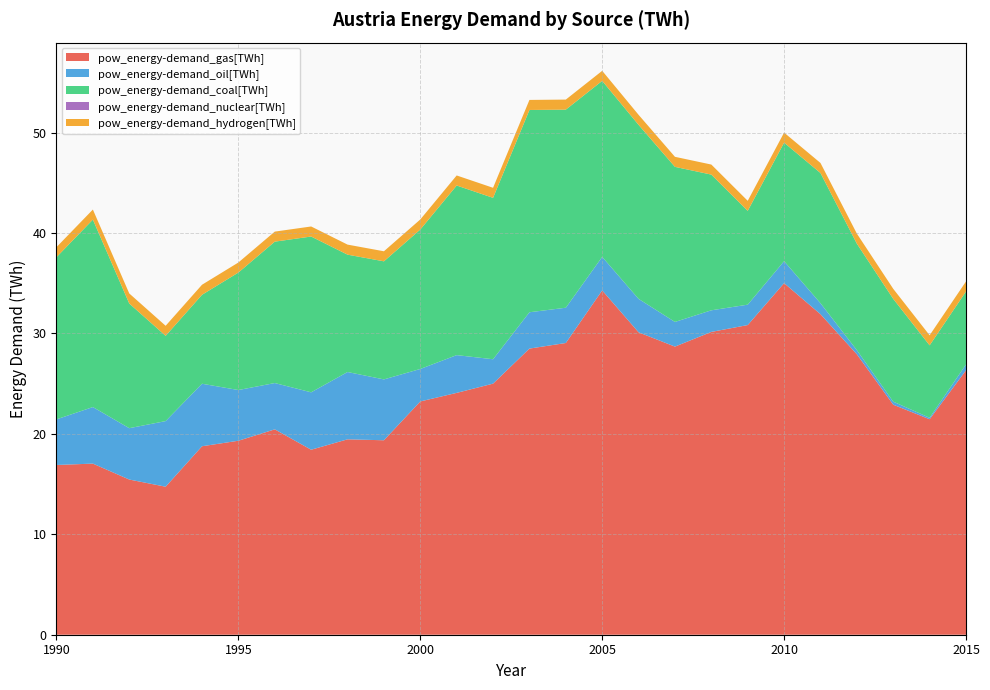

Reading left to right, list all the values displayed in this chart.

pow_energy-demand_gas[TWh]: 1990=16.9	1991=17.0	1992=15.5	1993=14.7	1994=18.8	1995=19.3	1996=20.4	1997=18.4	1998=19.5	1999=19.4	2000=23.2	2001=24.1	2002=25.0	2003=28.5	2004=29.0	2005=34.3	2006=30.1	2007=28.7	2008=30.2	2009=30.8	2010=35.0	2011=31.9	2012=27.9	2013=22.9	2014=21.5	2015=26.3
pow_energy-demand_oil[TWh]: 1990=4.5	1991=5.6	1992=5.1	1993=6.5	1994=6.2	1995=5.0	1996=4.6	1997=5.7	1998=6.7	1999=6.1	2000=3.2	2001=3.8	2002=2.4	2003=3.6	2004=3.5	2005=3.3	2006=3.3	2007=2.5	2008=2.2	2009=2.0	2010=2.2	2011=1.1	2012=0.4	2013=0.3	2014=0.1	2015=0.6
pow_energy-demand_coal[TWh]: 1990=16.1	1991=18.7	1992=12.4	1993=8.5	1994=8.9	1995=11.7	1996=14.1	1997=15.5	1998=11.7	1999=11.8	2000=13.9	2001=16.9	2002=16.1	2003=20.1	2004=19.7	2005=17.5	2006=17.3	2007=15.4	2008=13.5	2009=9.3	2010=11.8	2011=13.0	2012=10.6	2013=10.2	2014=7.2	2015=7.3
pow_energy-demand_nuclear[TWh]: 1990=0.0	1991=0.0	1992=0.0	1993=0.0	1994=0.0	1995=0.0	1996=0.0	1997=0.0	1998=0.0	1999=0.0	2000=0.0	2001=0.0	2002=0.0	2003=0.0	2004=0.0	2005=0.0	2006=0.0	2007=0.0	2008=0.0	2009=0.0	2010=0.0	2011=0.0	2012=0.0	2013=0.0	2014=0.0	2015=0.0
pow_energy-demand_hydrogen[TWh]: 1990=1.0	1991=1.0	1992=1.0	1993=1.0	1994=1.0	1995=1.0	1996=1.0	1997=1.0	1998=1.0	1999=1.0	2000=1.0	2001=1.0	2002=1.0	2003=1.0	2004=1.0	2005=1.0	2006=1.0	2007=1.0	2008=1.0	2009=1.0	2010=1.0	2011=1.0	2012=1.0	2013=1.0	2014=1.0	2015=1.0